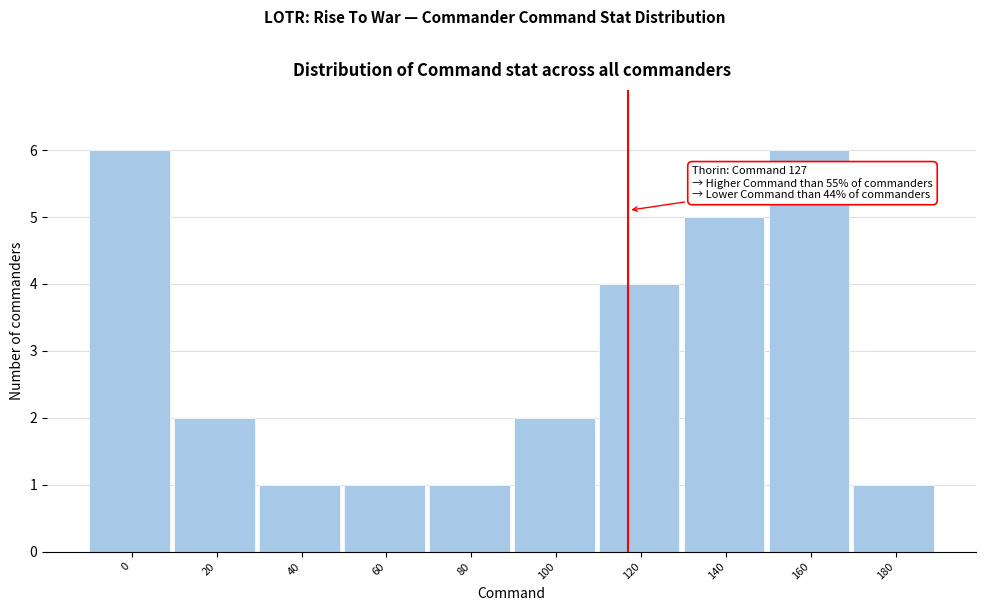

Reading left to right, extract all data points from this chart.

6	2	1	1	1	2	4	5	6	1